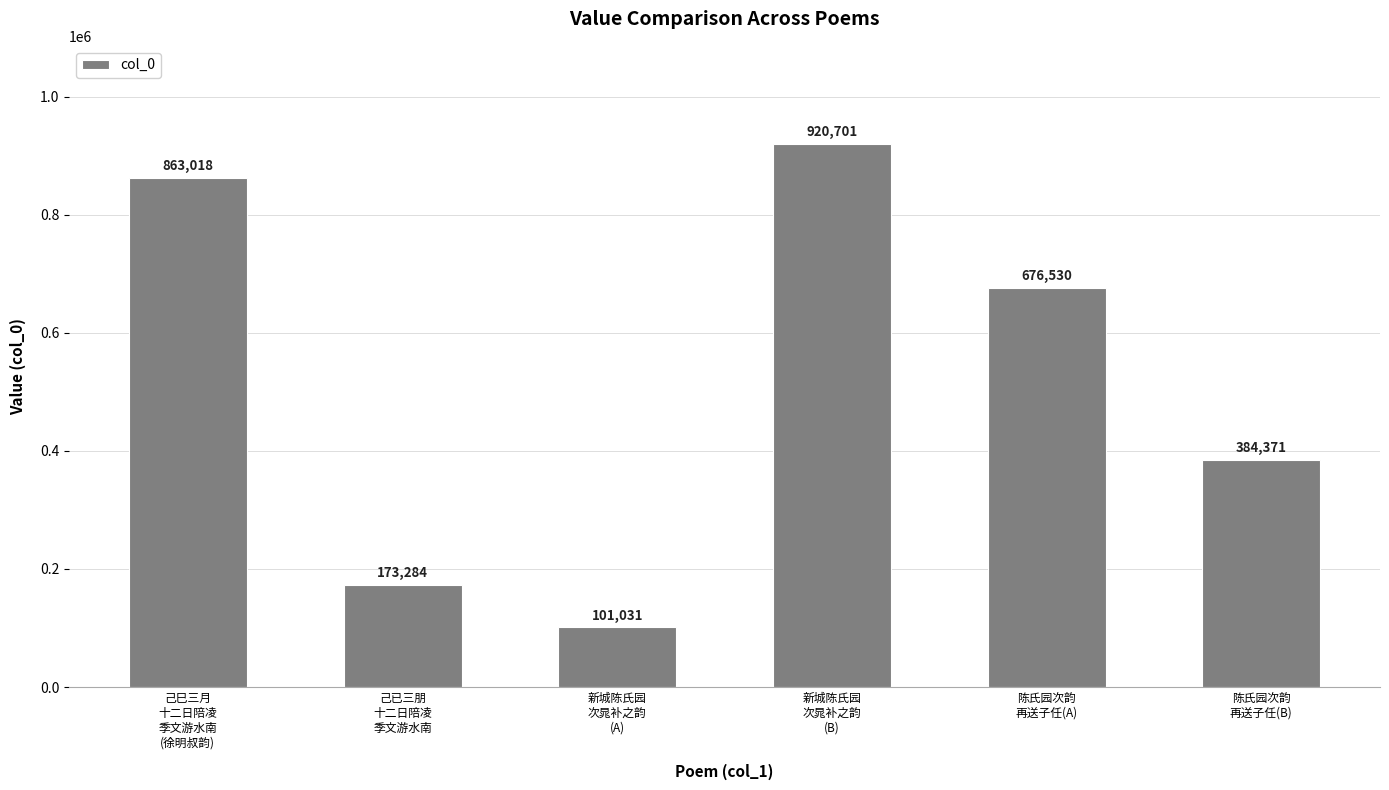

Between 新城陈氏园
次晁补之韵
(B) and 新城陈氏园
次晁补之韵
(A), which is larger?

新城陈氏园
次晁补之韵
(B)